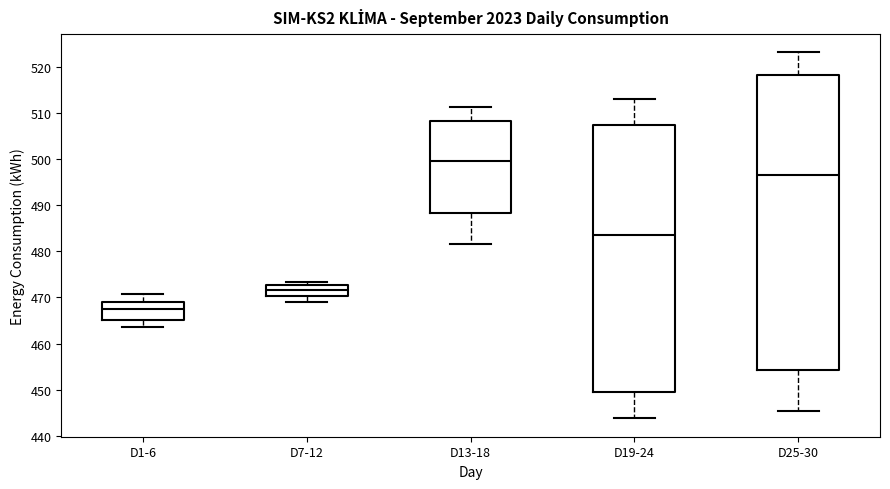

Comparing the boxes themselves (not the whiskers), which one is the tallest?

D25-30